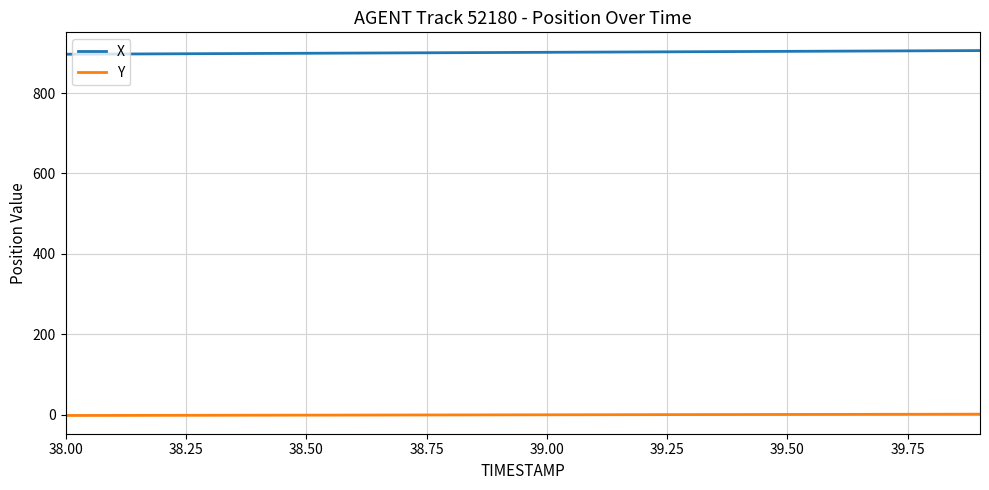

Rank the series by their maximum value, from lowest to highest.

Y, X